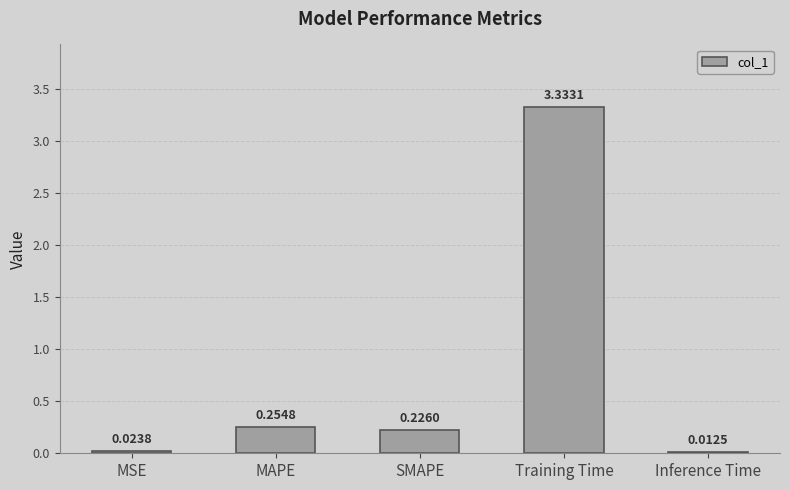

What is the label of the 5th bar from the right?

MSE